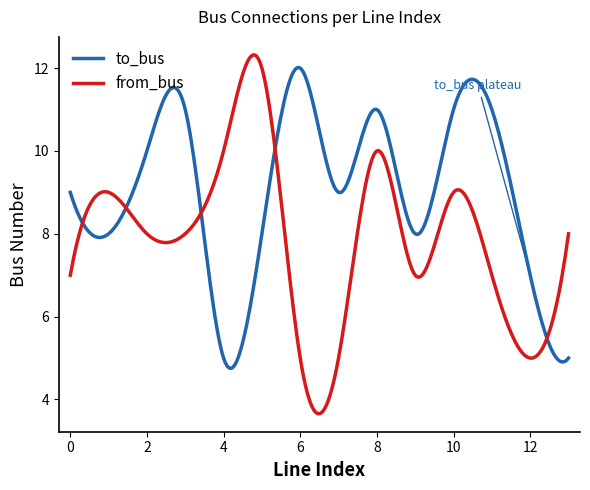

What is the smallest value displayed?

3.7